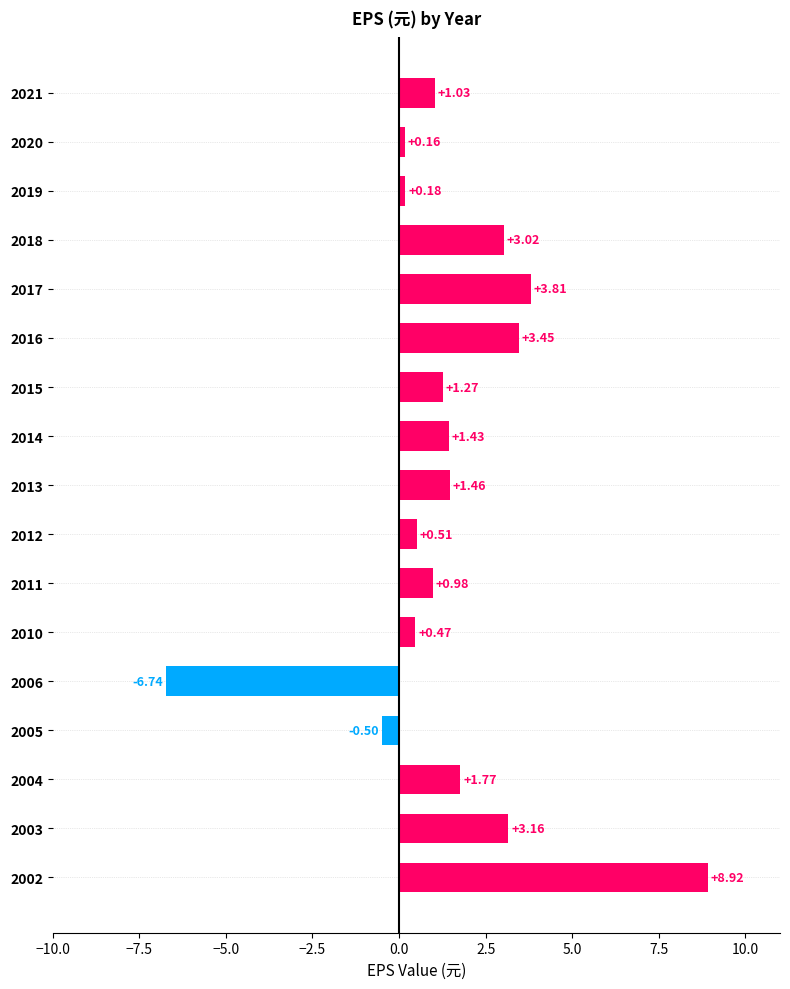

Between 2019 and 2015, which is larger?

2015